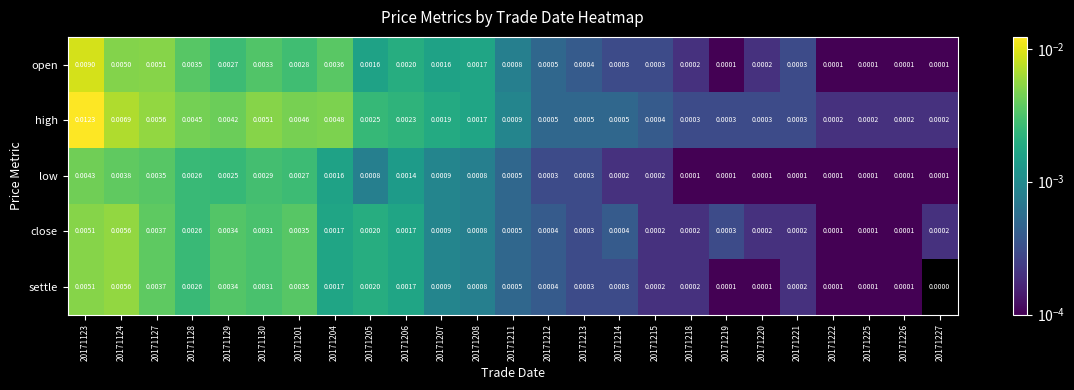

Is the value of close at 20171221 greater than the value of open at 20171205?

No